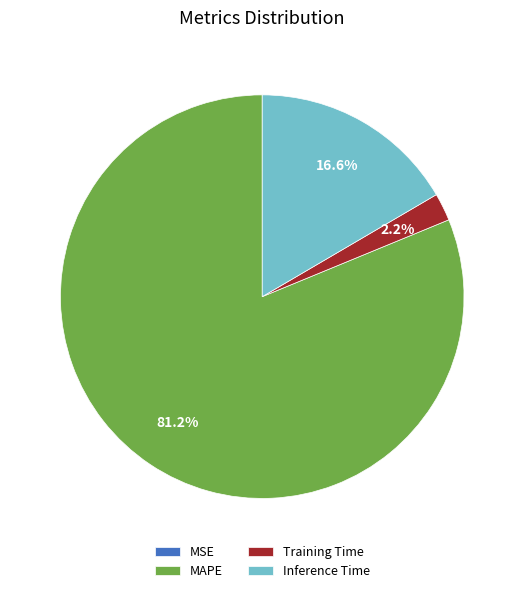

Approximately how many times larger is the value at Inference Time compared to Training Time?

7.5